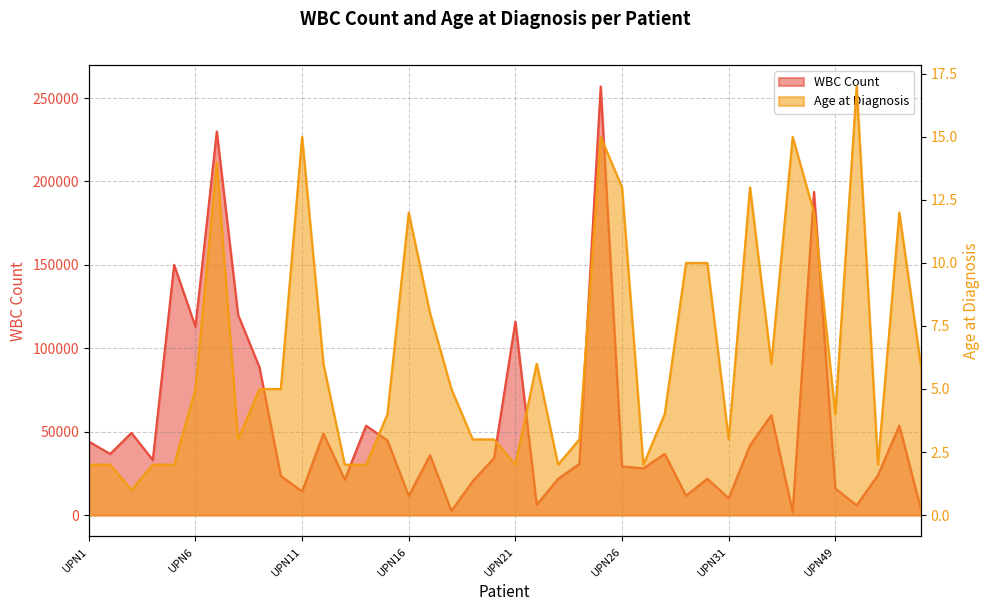

At which category does WBC Count reach its first local peak?

UPN3